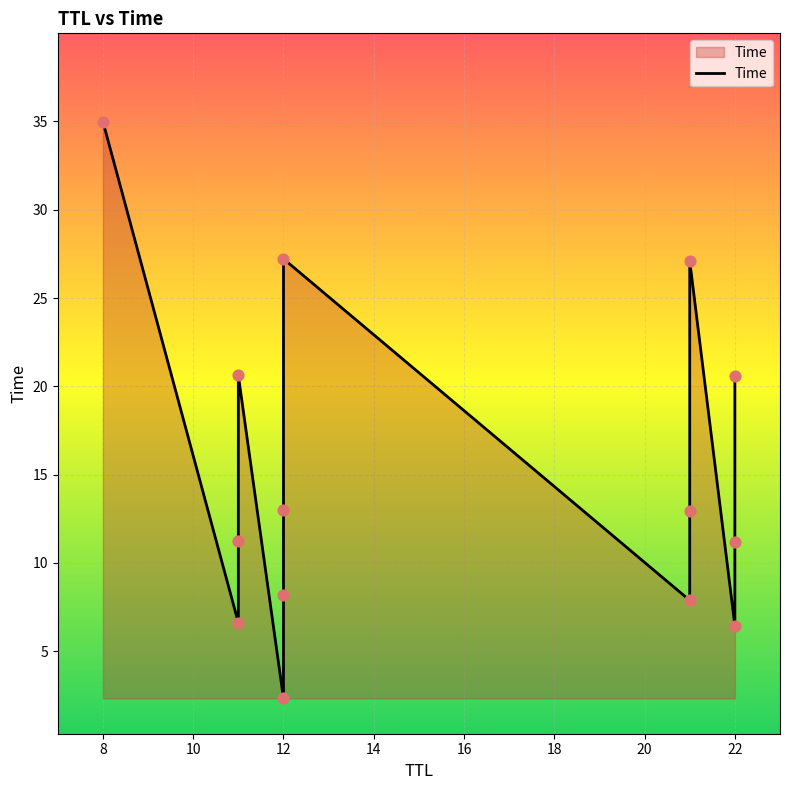

What is the ratio of the value at 12 to the value at 11?

1.3